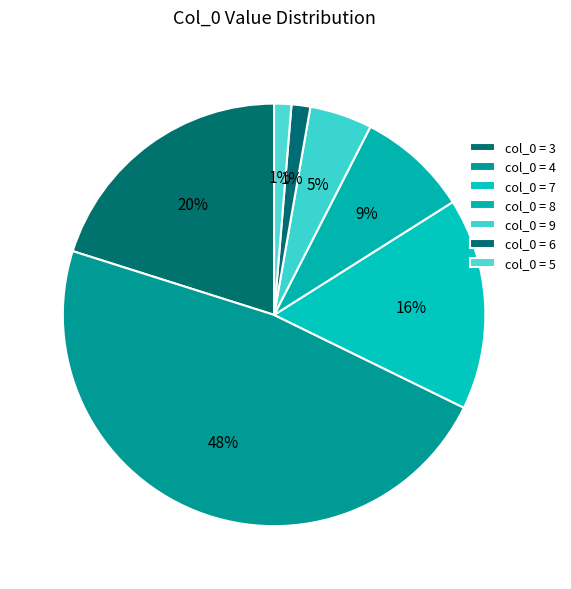

How many slices are in this pie chart?

7